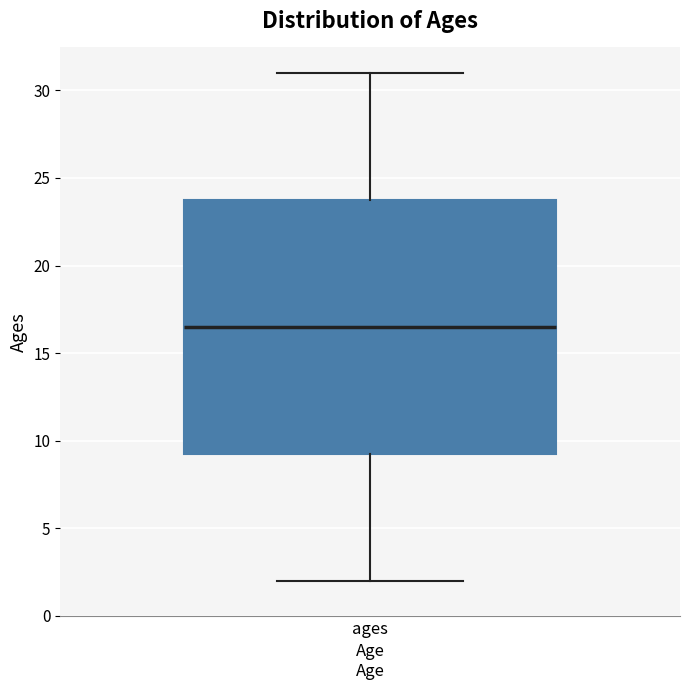

Where is the lower edge of the box for ages on the y-axis? The values are not printed on the chart, so give them approximately, as read against the axis.

9.5